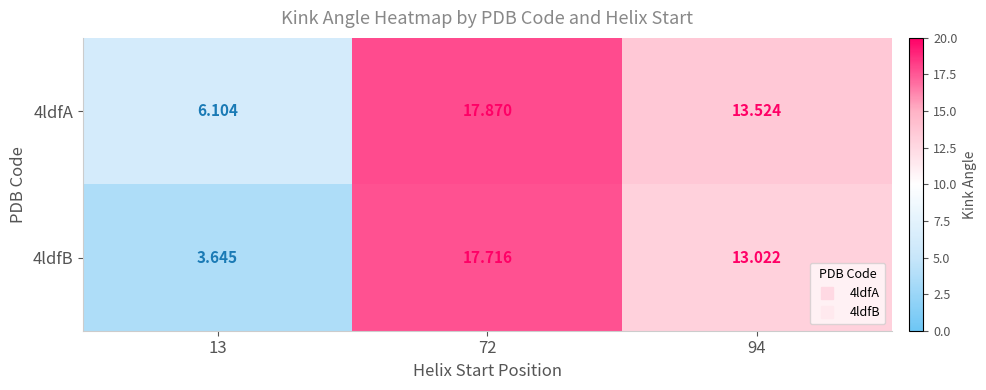

How many categories are shown in the chart?

3